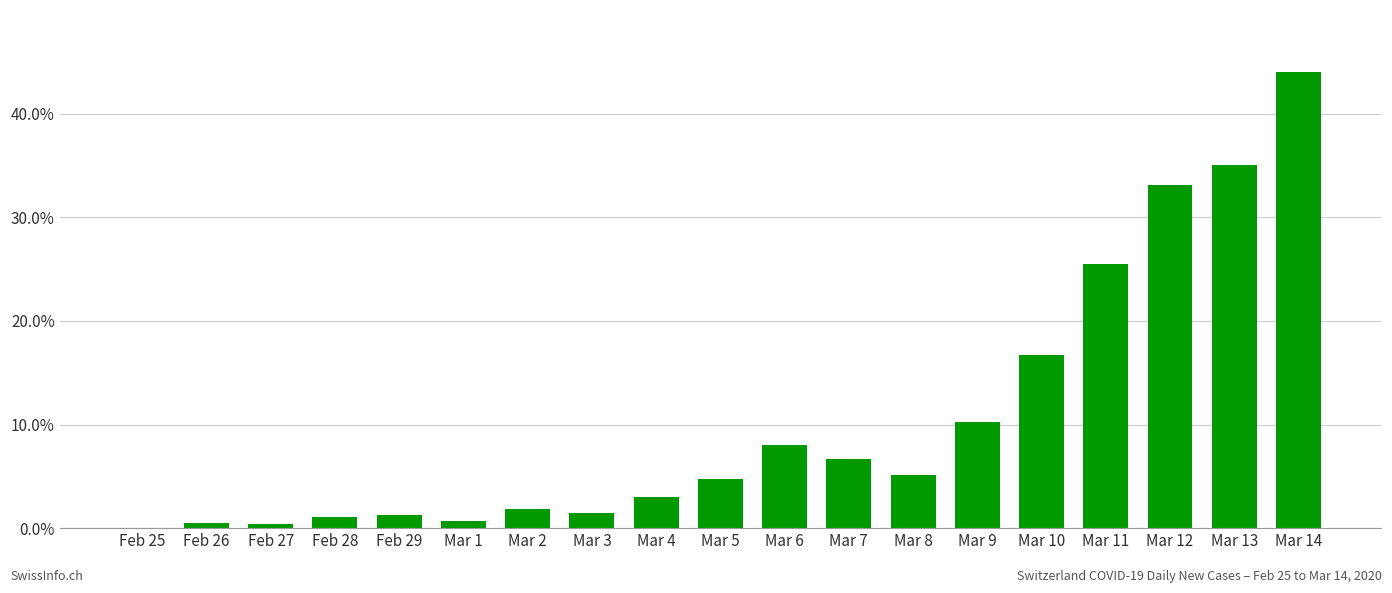

At which category does the chart reach its peak across all series?

Mar 14